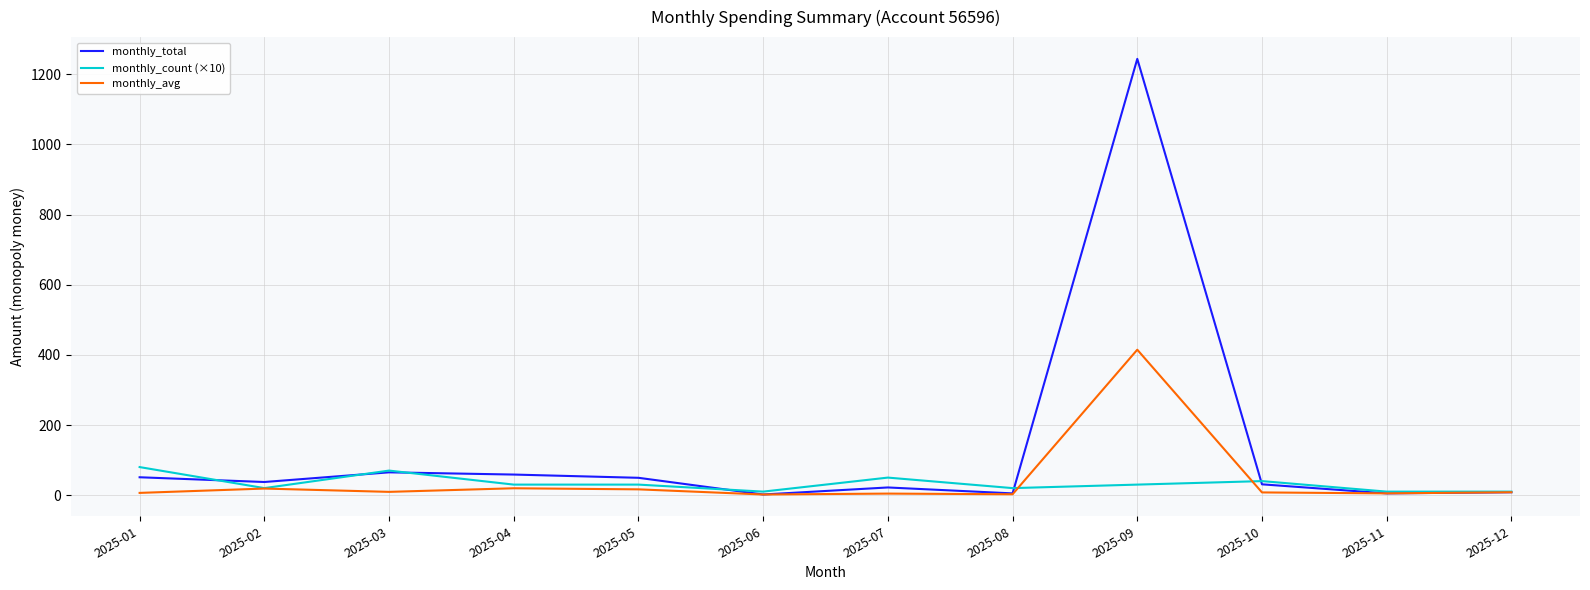

Which series has the largest range (max minus min)?

monthly_total